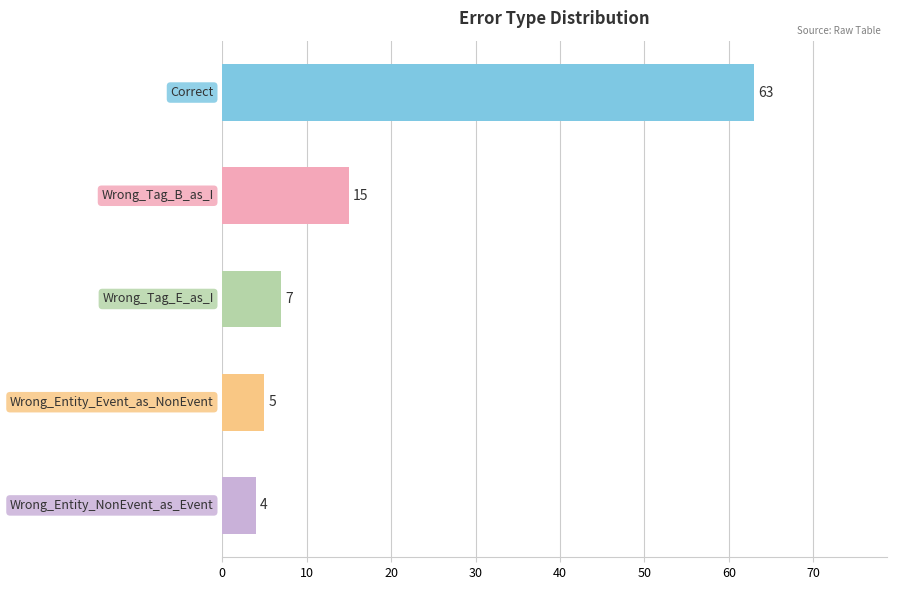

What is the sum of all values?

94